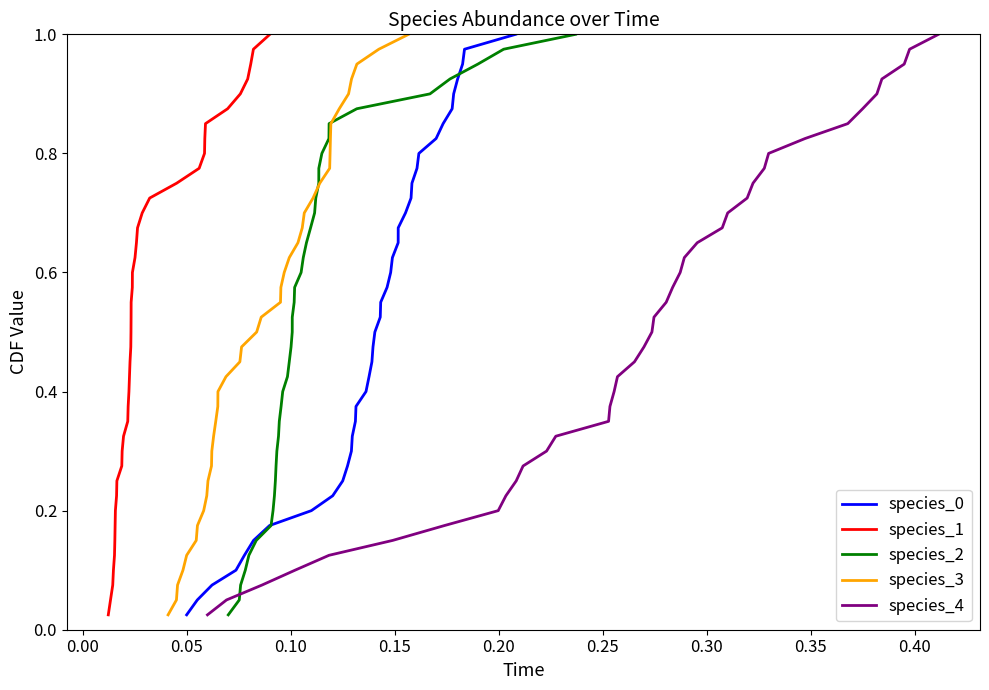

Reading left to right, transcribe all the data shown in this chart.

species_0: 0.0	0.1	0.1	0.1	0.1	0.1	0.2	0.2	0.2	0.2	0.3	0.3	0.3	0.3	0.4	0.4	0.4	0.5	0.5	0.5	0.5	0.6	0.6	0.6	0.6	0.7	0.7	0.7	0.7	0.8	0.8	0.8	0.8	0.8	0.9	0.9	0.9	0.9	1.0	1.0
species_1: 0.0	0.1	0.1	0.1	0.1	0.1	0.2	0.2	0.2	0.2	0.3	0.3	0.3	0.3	0.4	0.4	0.4	0.5	0.5	0.5	0.5	0.6	0.6	0.6	0.6	0.7	0.7	0.7	0.7	0.8	0.8	0.8	0.8	0.8	0.9	0.9	0.9	0.9	1.0	1.0
species_2: 0.0	0.1	0.1	0.1	0.1	0.1	0.2	0.2	0.2	0.2	0.3	0.3	0.3	0.3	0.4	0.4	0.4	0.5	0.5	0.5	0.5	0.6	0.6	0.6	0.6	0.7	0.7	0.7	0.7	0.8	0.8	0.8	0.8	0.8	0.9	0.9	0.9	0.9	1.0	1.0
species_3: 0.0	0.1	0.1	0.1	0.1	0.1	0.2	0.2	0.2	0.2	0.3	0.3	0.3	0.3	0.4	0.4	0.4	0.5	0.5	0.5	0.5	0.6	0.6	0.6	0.6	0.7	0.7	0.7	0.7	0.8	0.8	0.8	0.8	0.8	0.9	0.9	0.9	0.9	1.0	1.0
species_4: 0.0	0.1	0.1	0.1	0.1	0.1	0.2	0.2	0.2	0.2	0.3	0.3	0.3	0.3	0.4	0.4	0.4	0.5	0.5	0.5	0.5	0.6	0.6	0.6	0.6	0.7	0.7	0.7	0.7	0.8	0.8	0.8	0.8	0.8	0.9	0.9	0.9	0.9	1.0	1.0